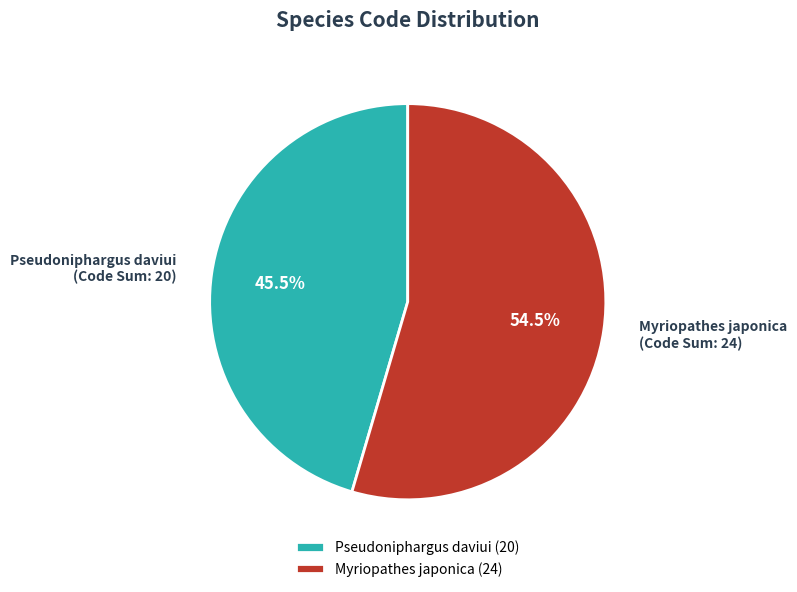

What is the ratio of the value at Pseudoniphargus daviui (Code Sum: 20) to the value at Myriopathes japonica (Code Sum: 24)?

0.8